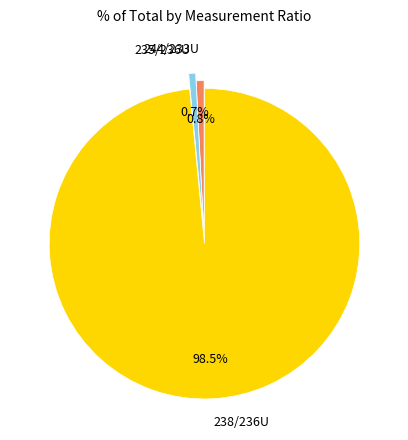

Is there a majority slice in this chart?

Yes